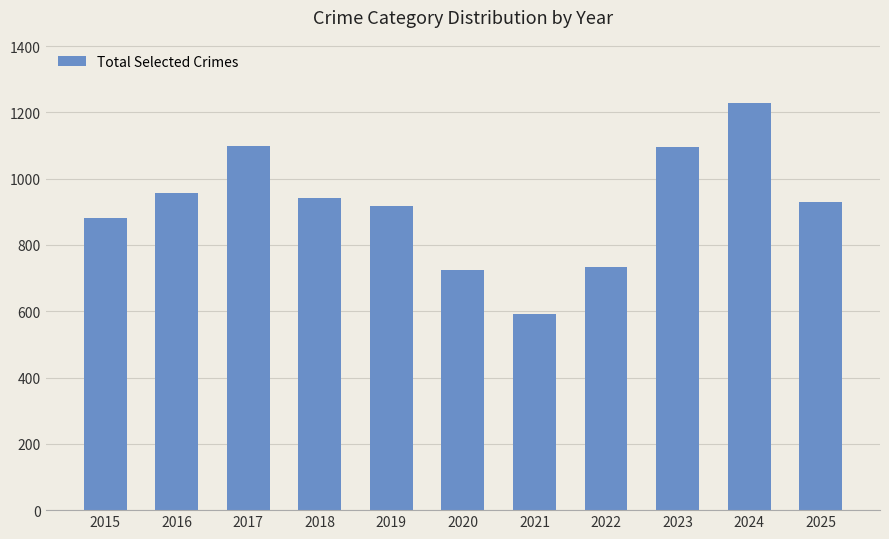

The value at 2023 is 1096. True or false?

True